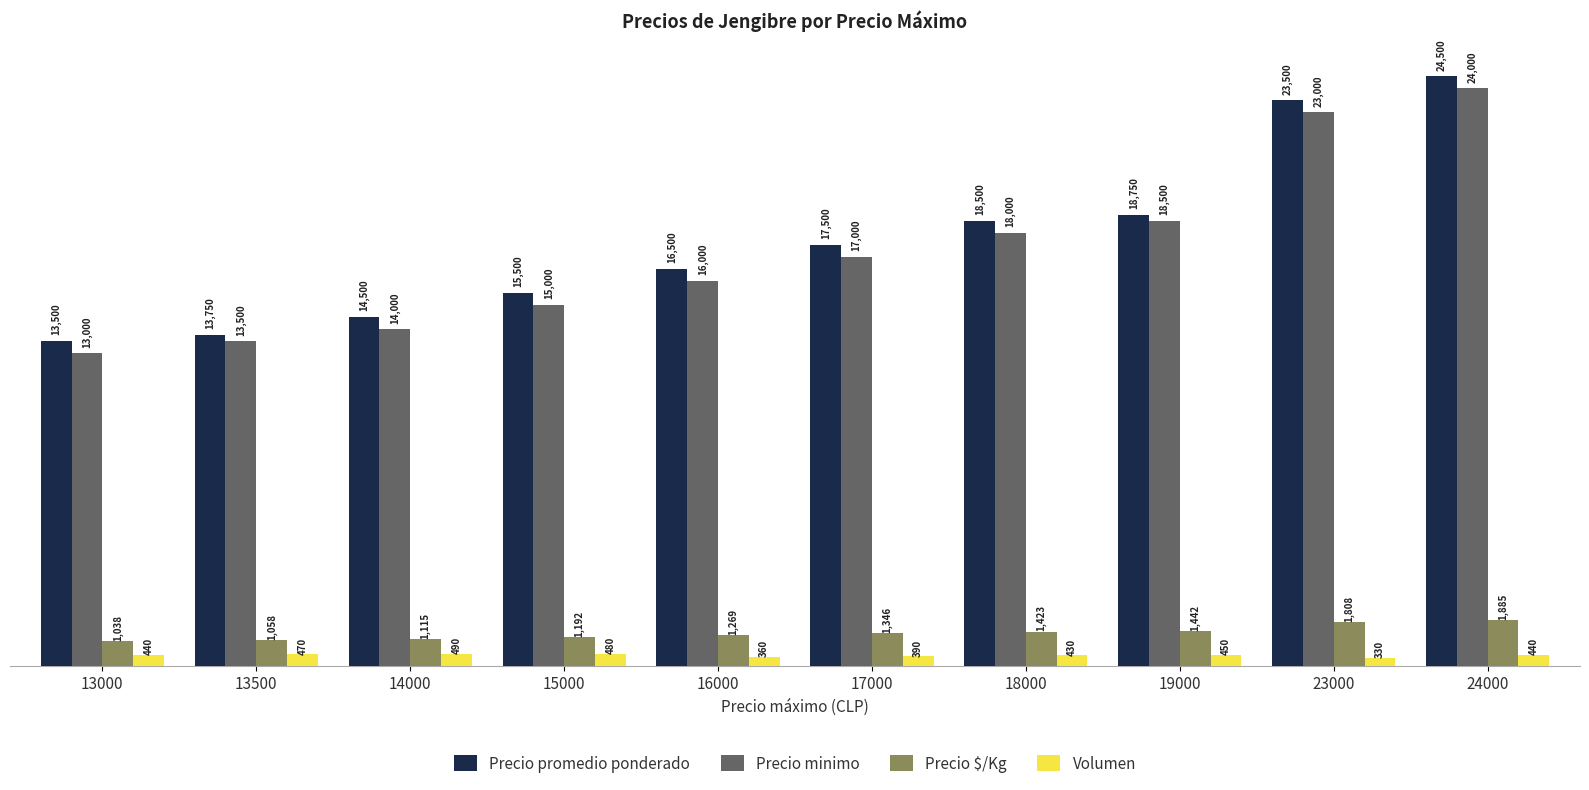

Where is Precio minimo nearest to the value 18500?

19000